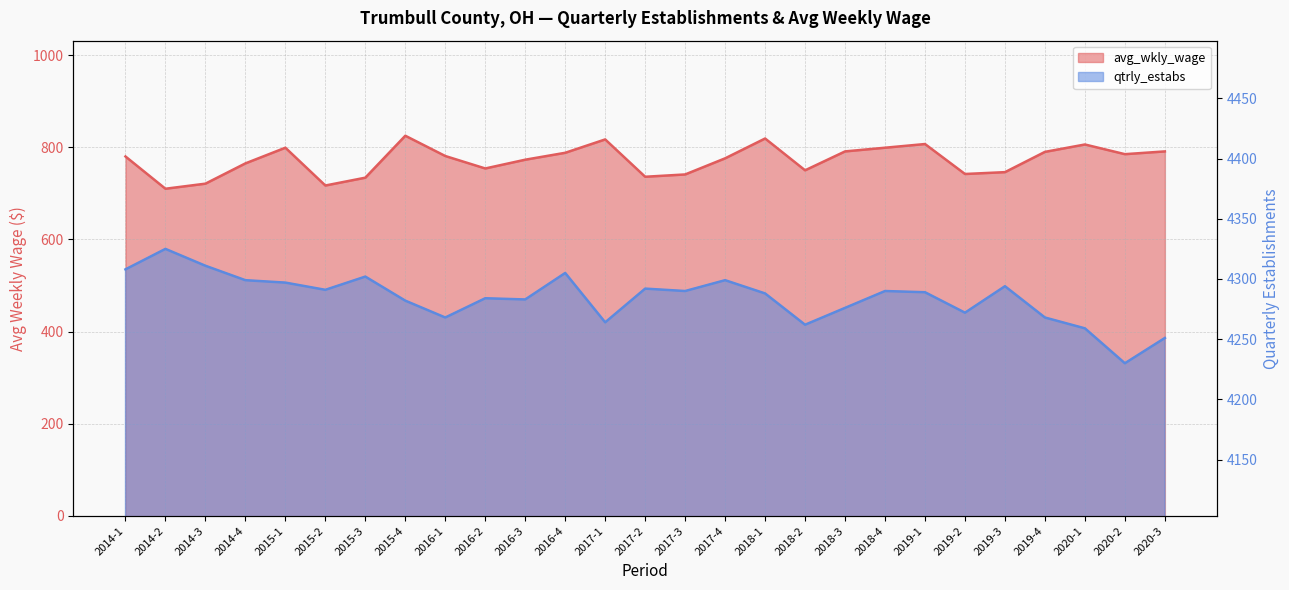

What is the approximate value of qtrly_estabs at 2014-4?

4299